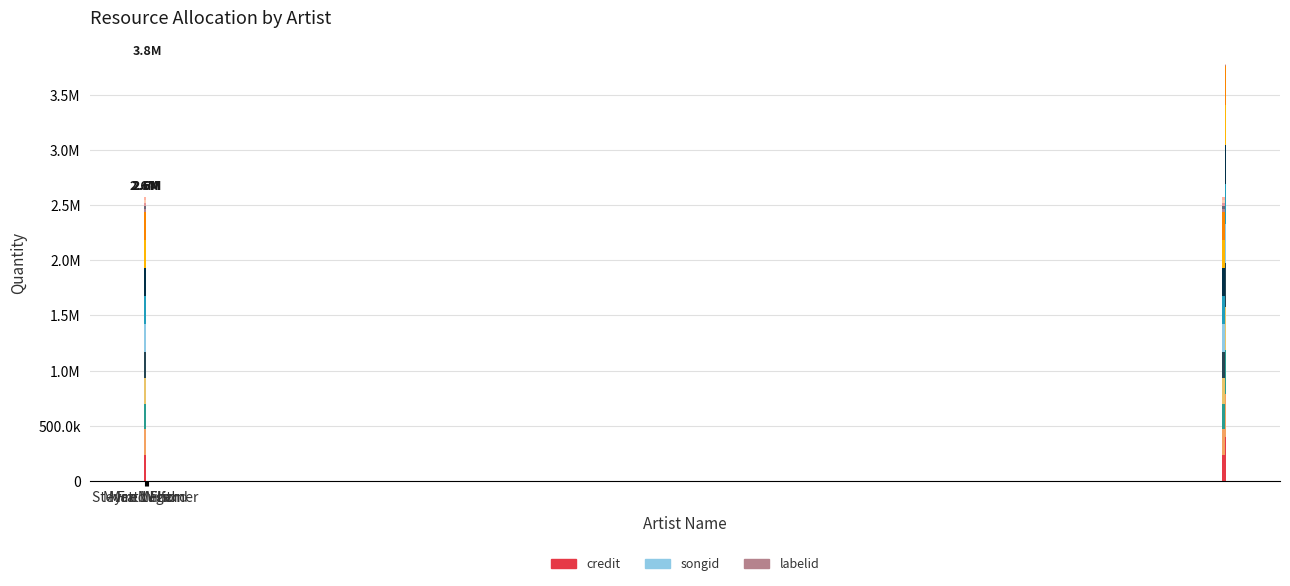

Which has a higher value, Matt Wilson or Fred Frith?

Fred Frith